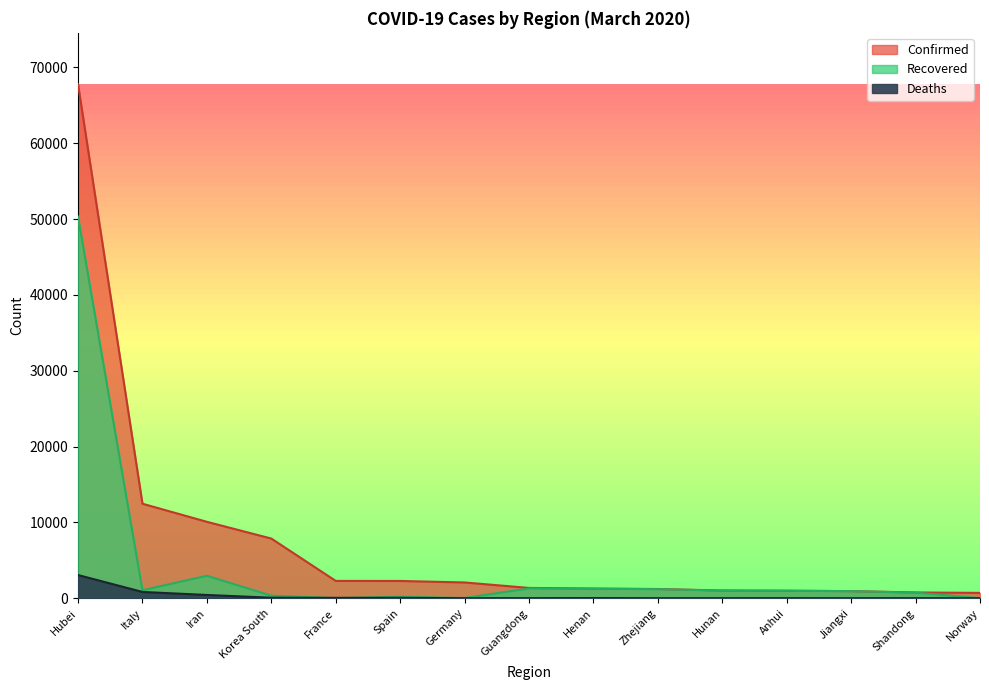

The value of Deaths at Hubei is 3056. True or false?

True